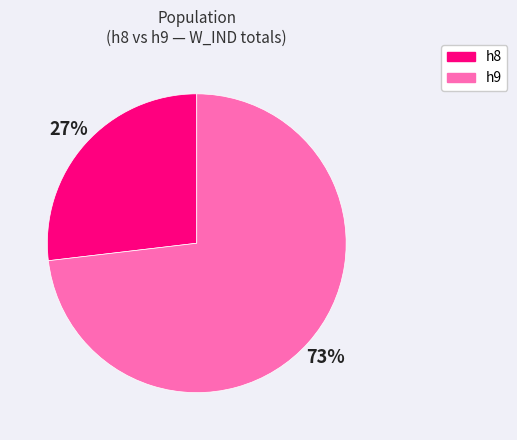

To the nearest percent, what is the average slice percentage?

50%